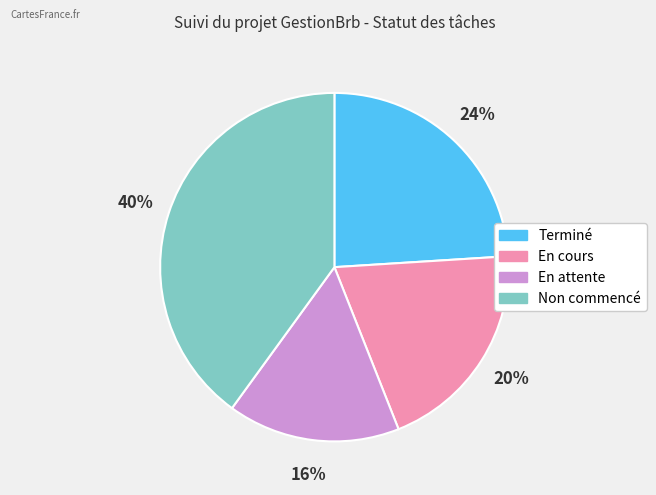

Which slice is the largest?

Non commencé